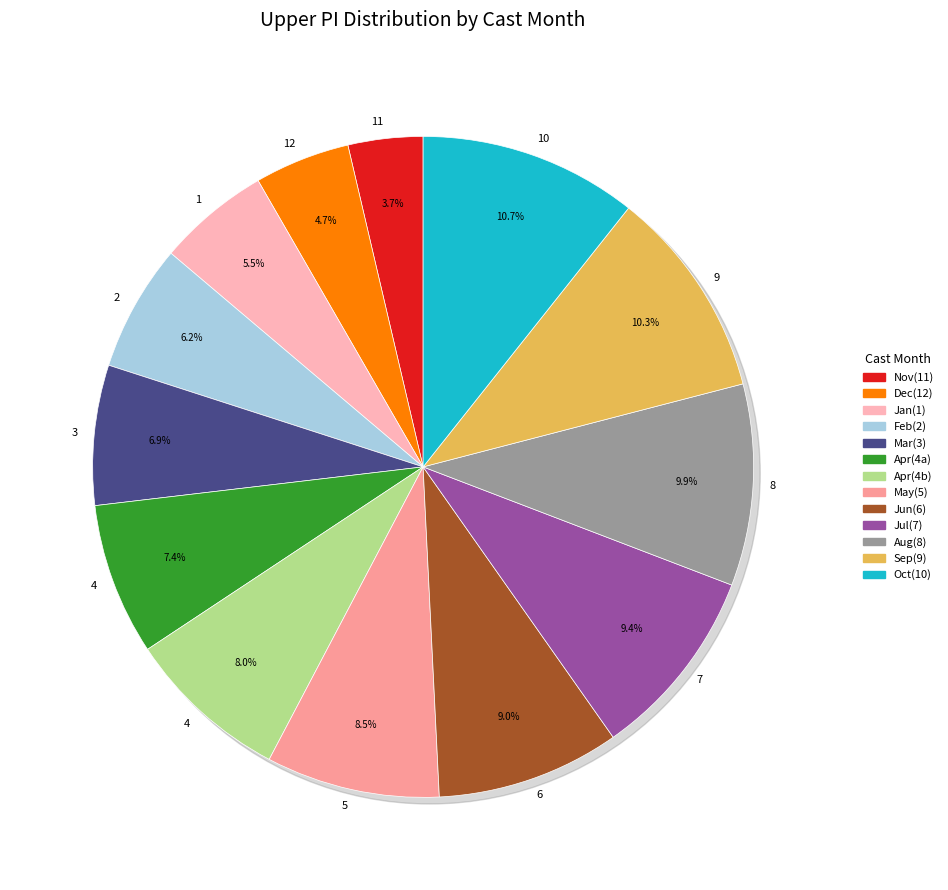

What is the total percentage of 12 and 3?

11.5%